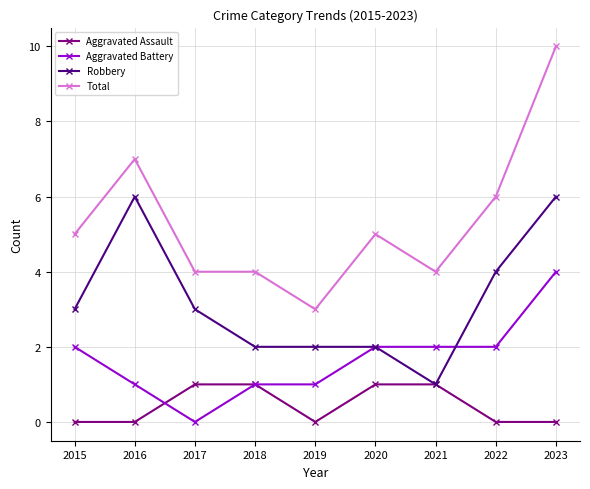

Rank the series by their maximum value, from lowest to highest.

Aggravated Assault, Aggravated Battery, Robbery, Total